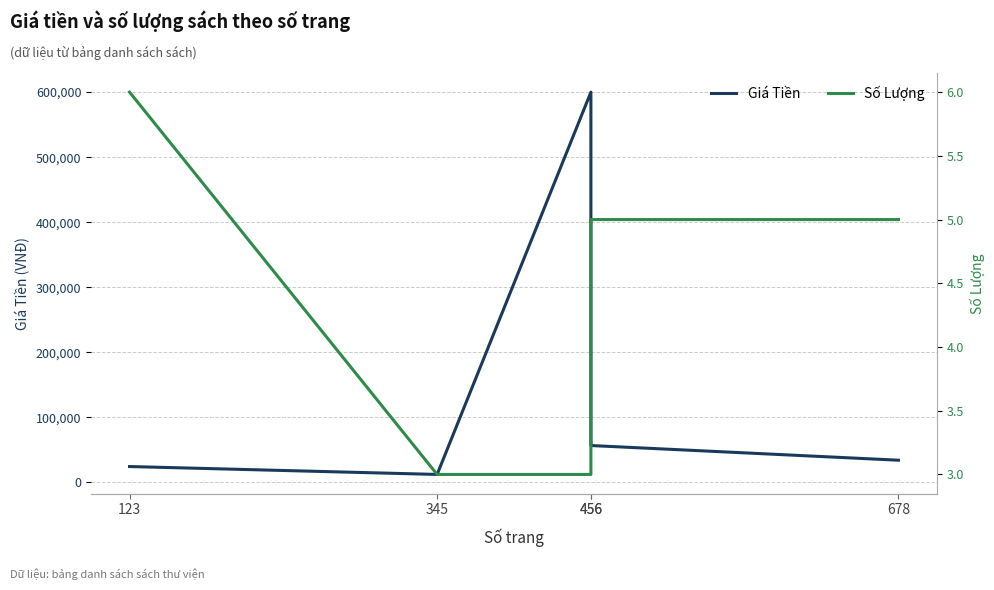

Count the number of categories in the chart.

5